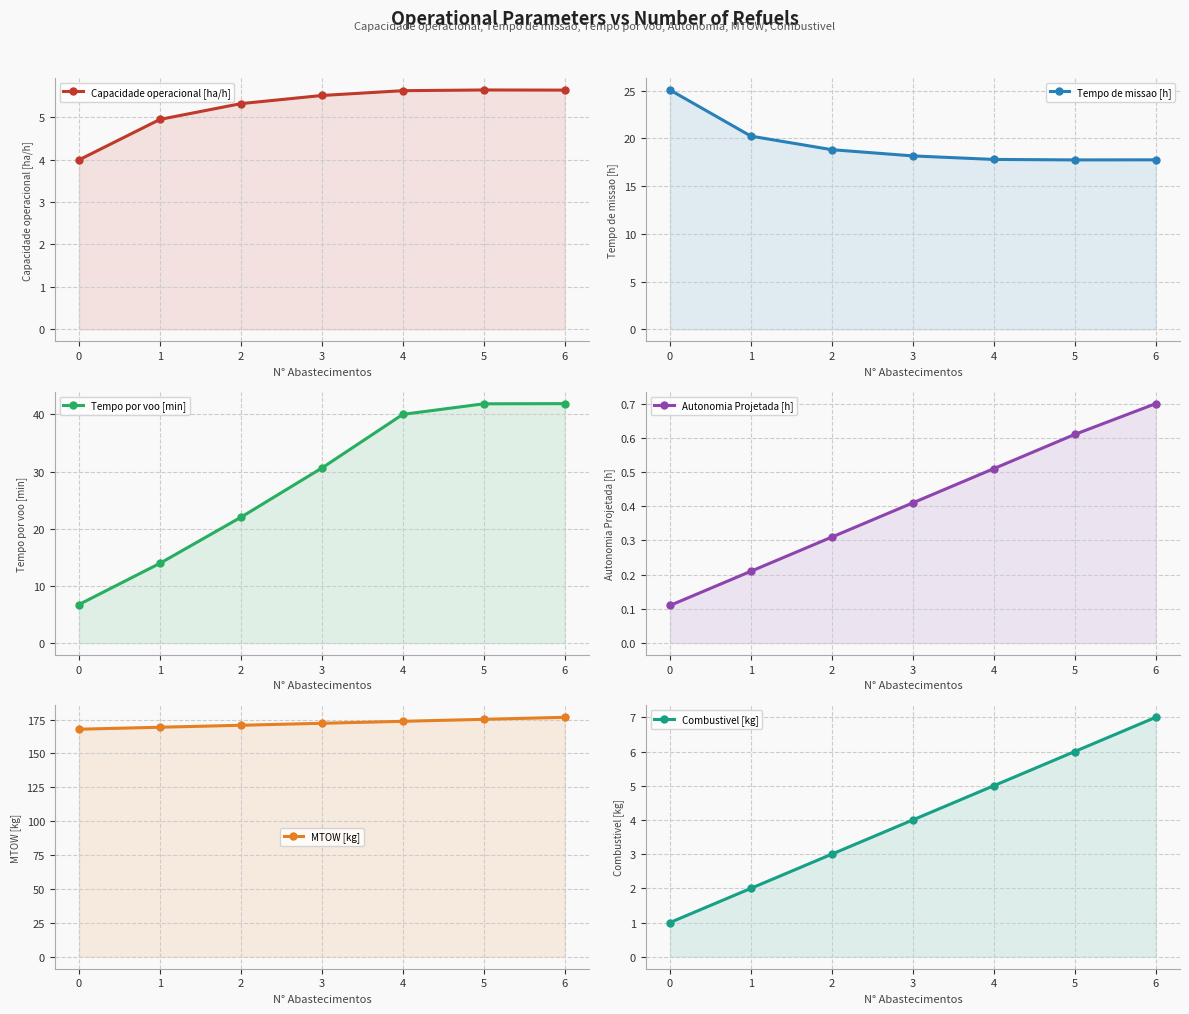

Count the Combustivel [kg] values in the range 2 to 6.

5